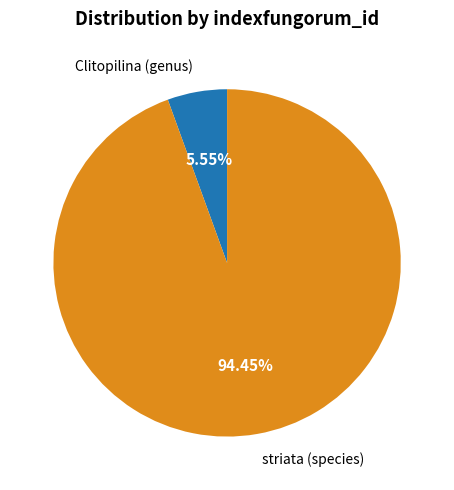

Is there any slice that represents more than half of the pie?

Yes